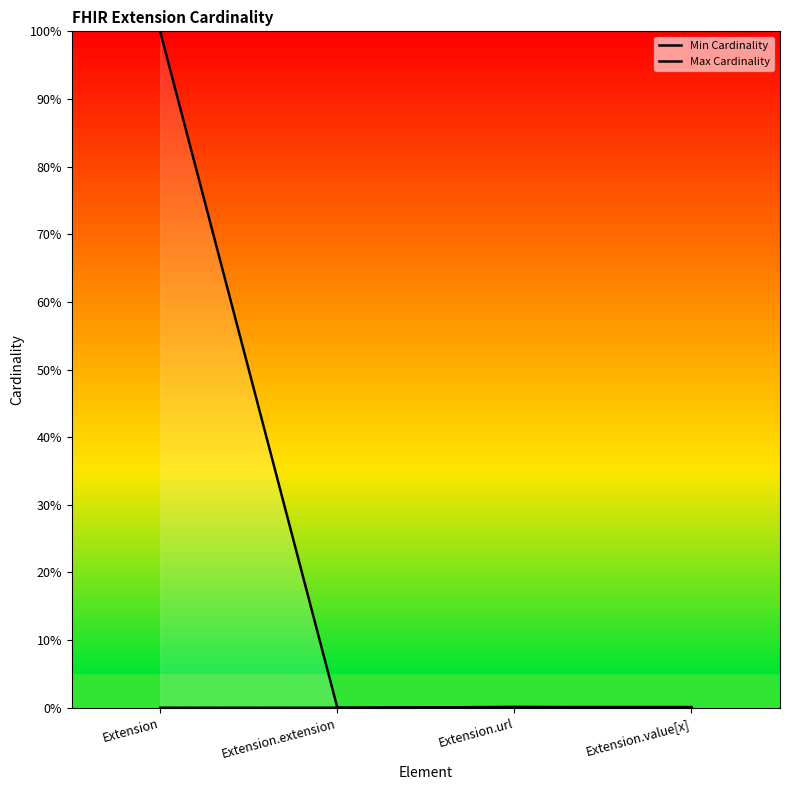

What position from the right is Extension.extension?

3